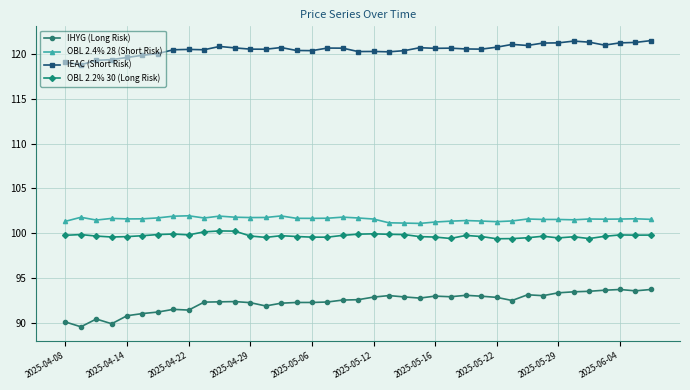

What is the difference between the second highest and second lowest values in the OBL 2.2% 30 (Long Risk) series?

0.8